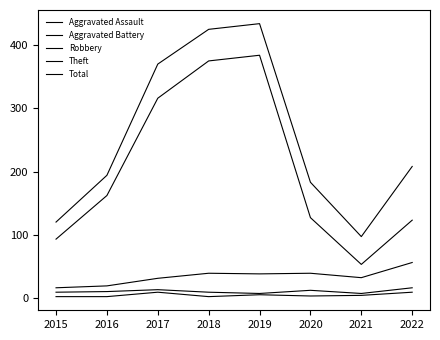

Count the number of categories in the chart.

8